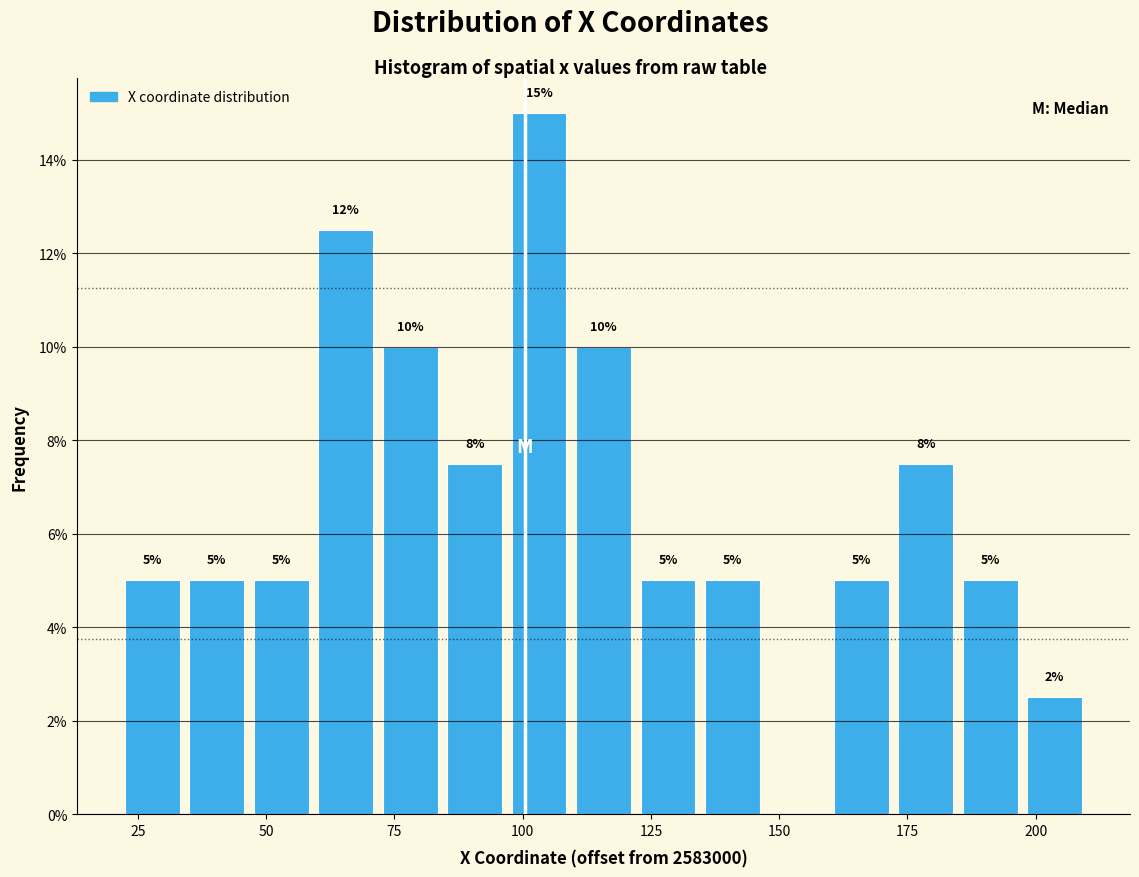

Read against the x-axis, roughly where is the centre of the tallest bar?

105